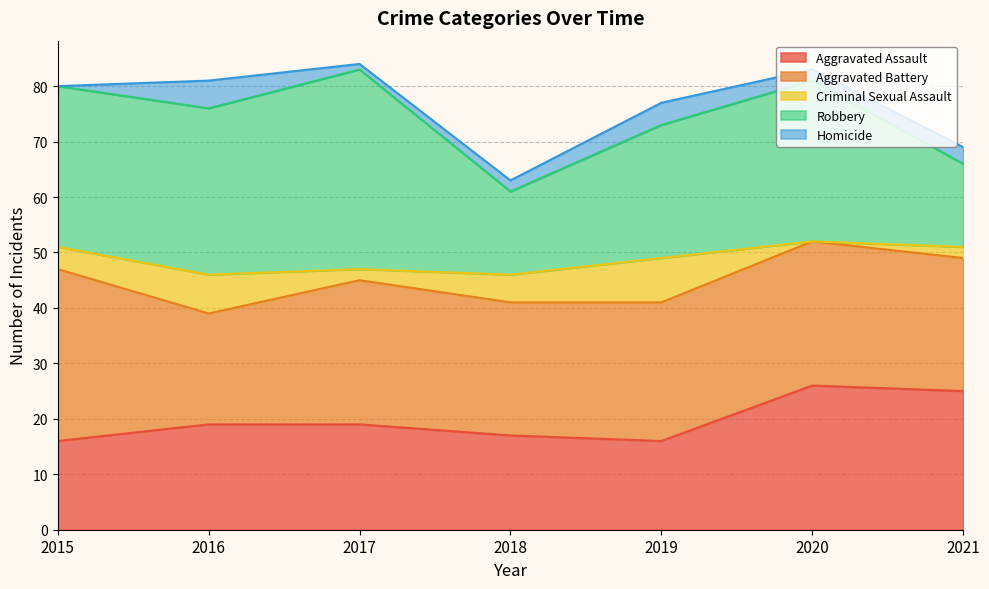

Is the value of Robbery at 2016 greater than the value of Aggravated Assault at 2021?

Yes